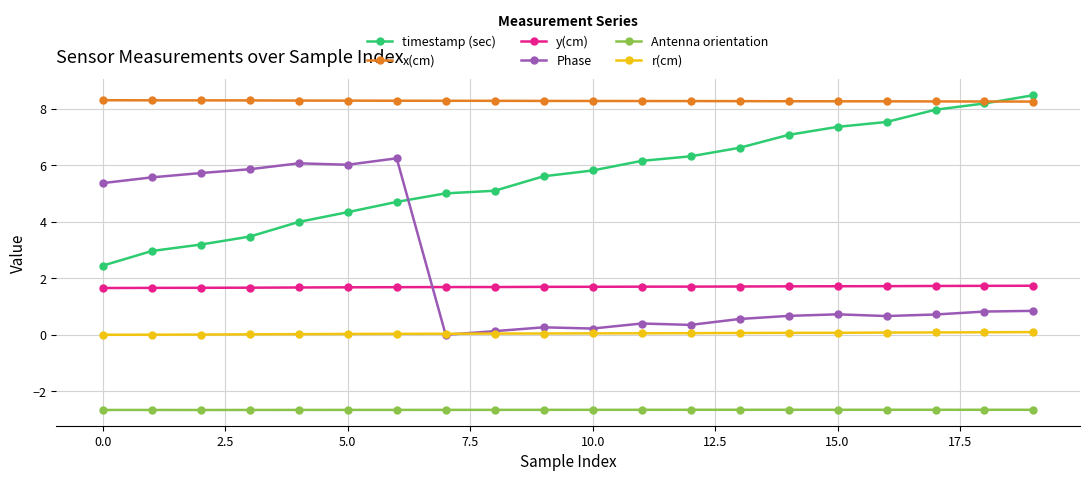

Count the number of categories in the chart.

20